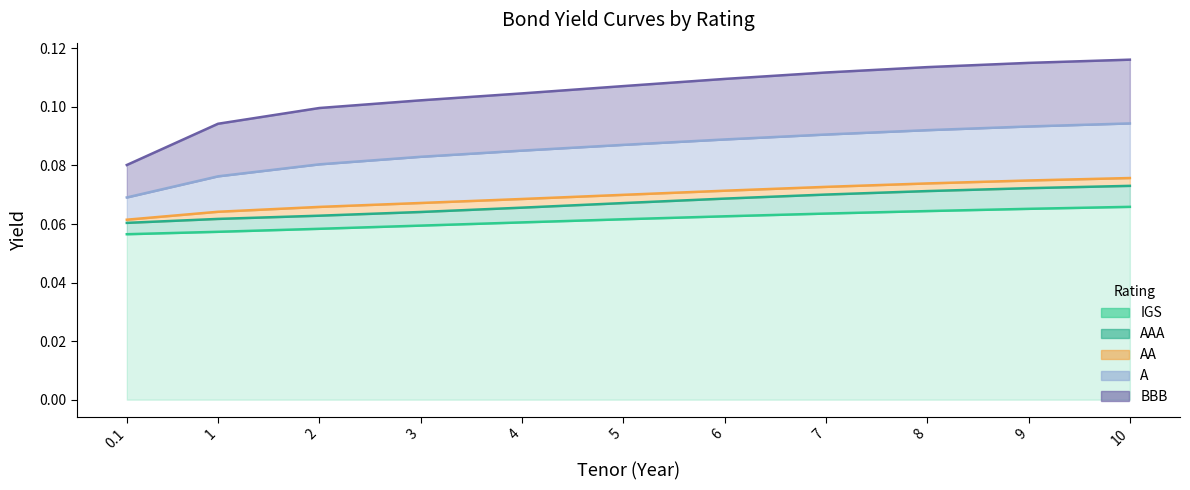

Does the chart display data point markers on the line(s)?

No